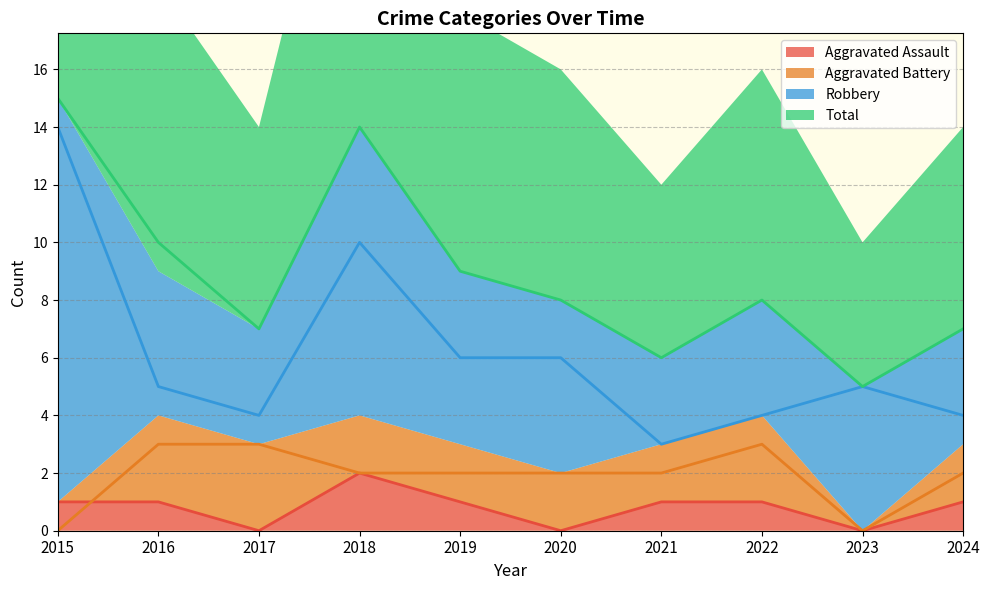

Reading left to right, transcribe all the data shown in this chart.

Aggravated Assault: 1	1	0	2	1	0	1	1	0	1
Aggravated Battery: 0	3	3	2	2	2	2	3	0	2
Robbery: 14	5	4	10	6	6	3	4	5	4
Total: 15	10	7	14	9	8	6	8	5	7